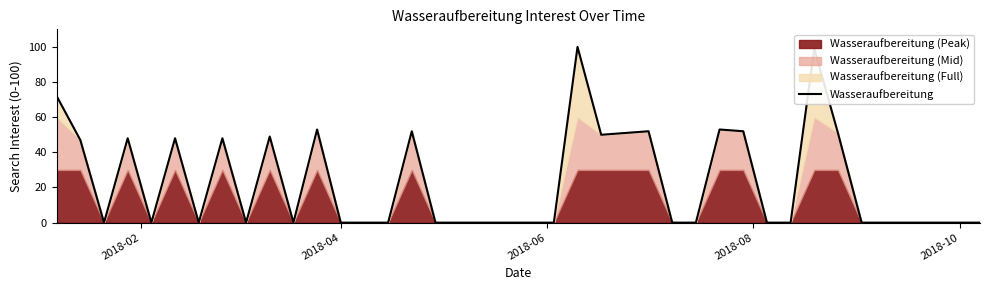

What is the highest value of the Wasseraufbereitung series?

100